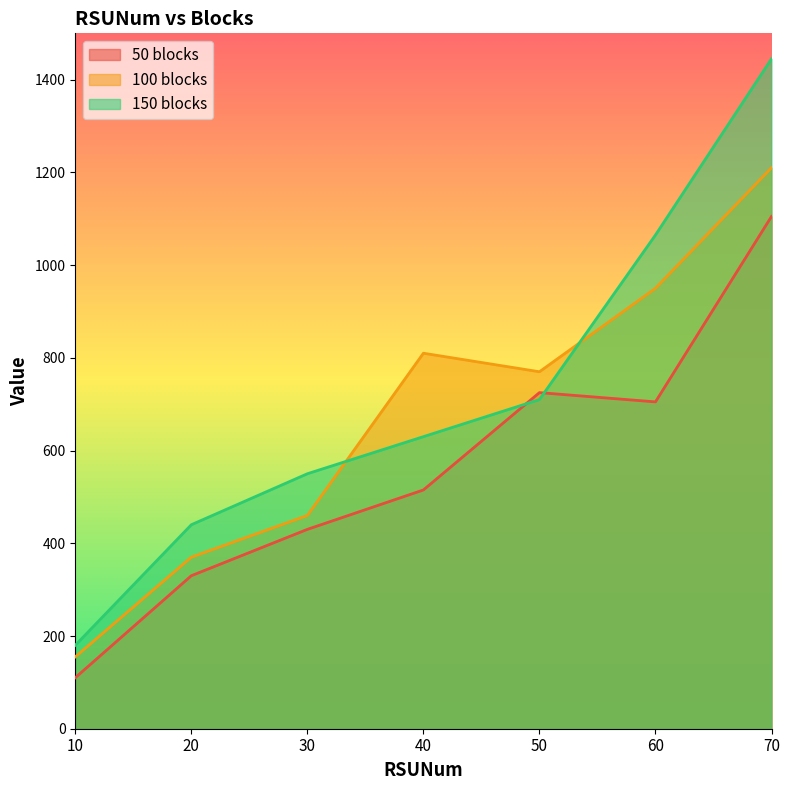

Reading left to right, list all the values displayed in this chart.

50 blocks: 10=110	20=330	30=430	40=515	50=725	60=705	70=1105
100 blocks: 10=155	20=370	30=460	40=810	50=770	60=950	70=1210
150 blocks: 10=180	20=440	30=550	40=630	50=710	60=1065	70=1445